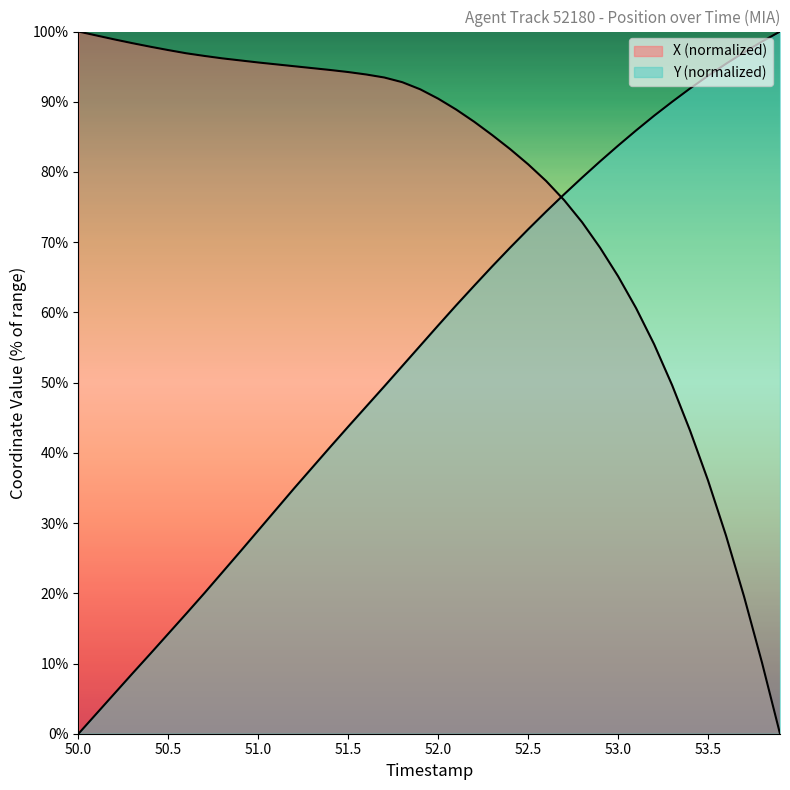

Which series ends up on top after the final intersection of Y and X?

Y